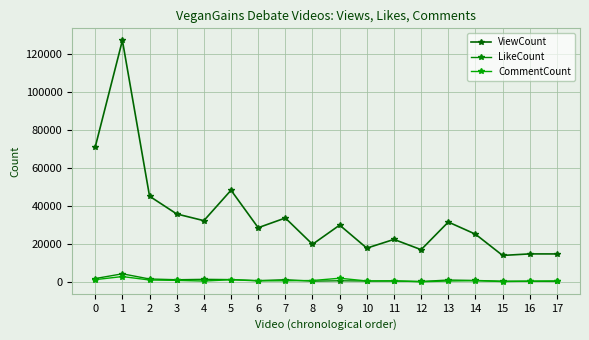

Does the chart display data point markers on the line(s)?

Yes